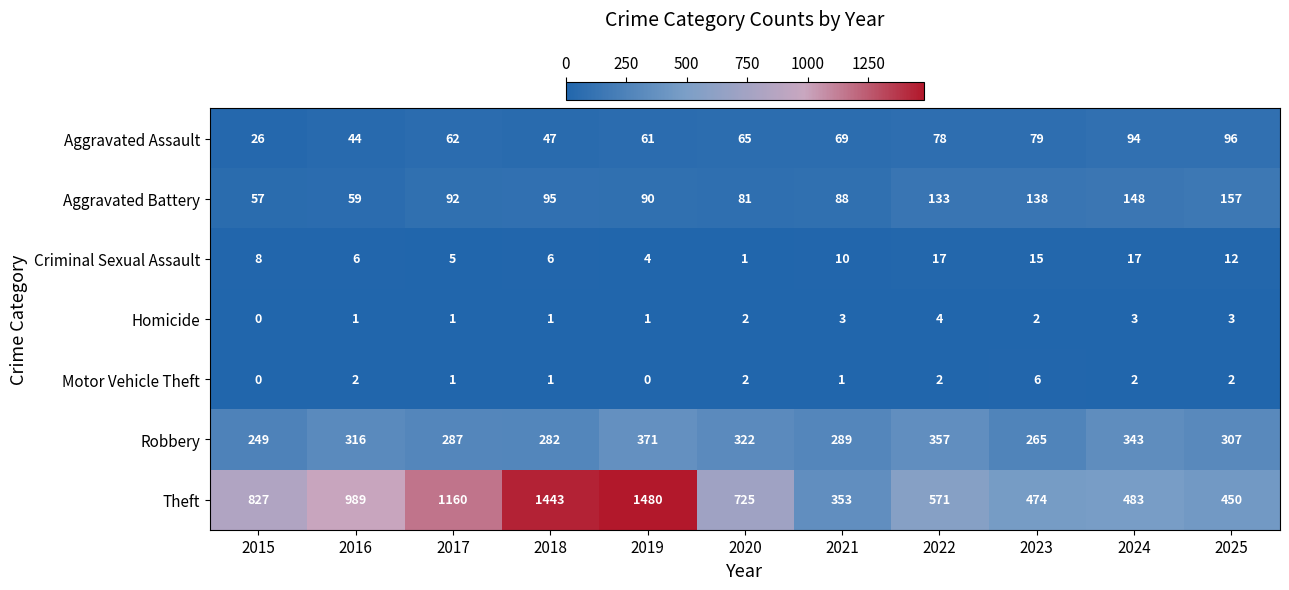

True or false: Homicide has a value of 3 at 2023.

False